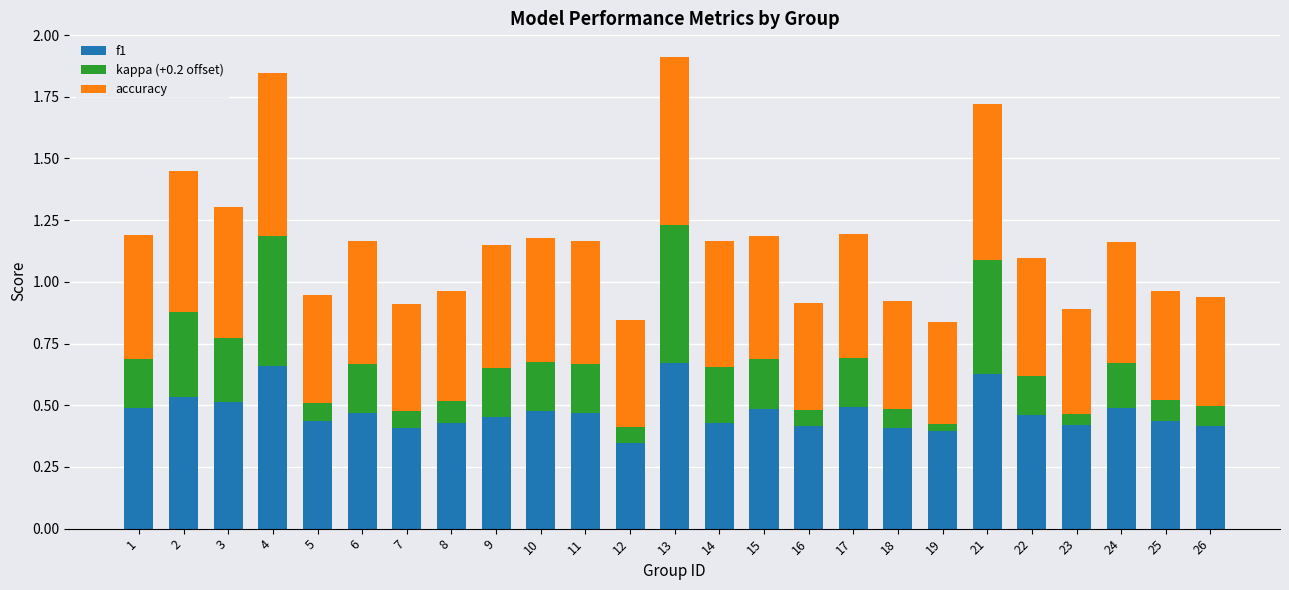

Are the bars horizontal?

No